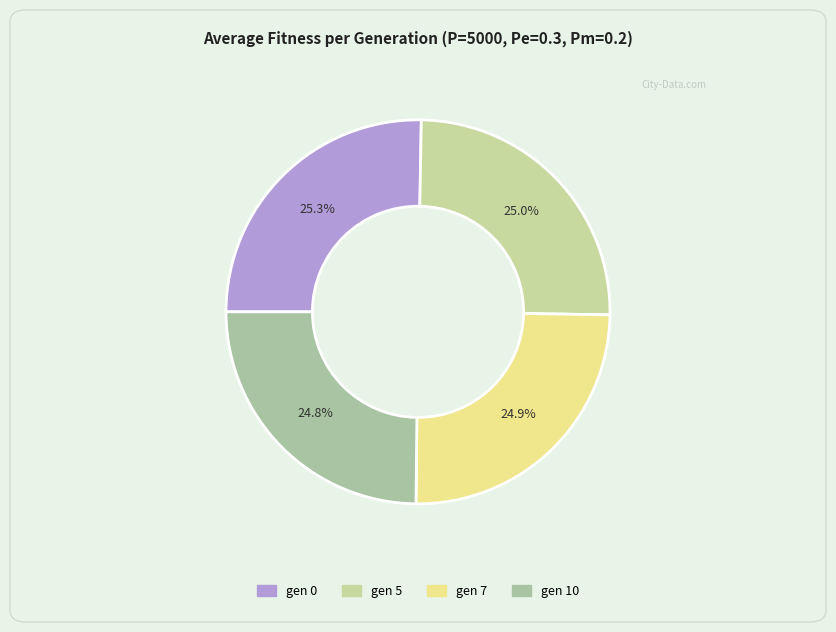

What percentage is NOT represented by gen 0?

74.7%